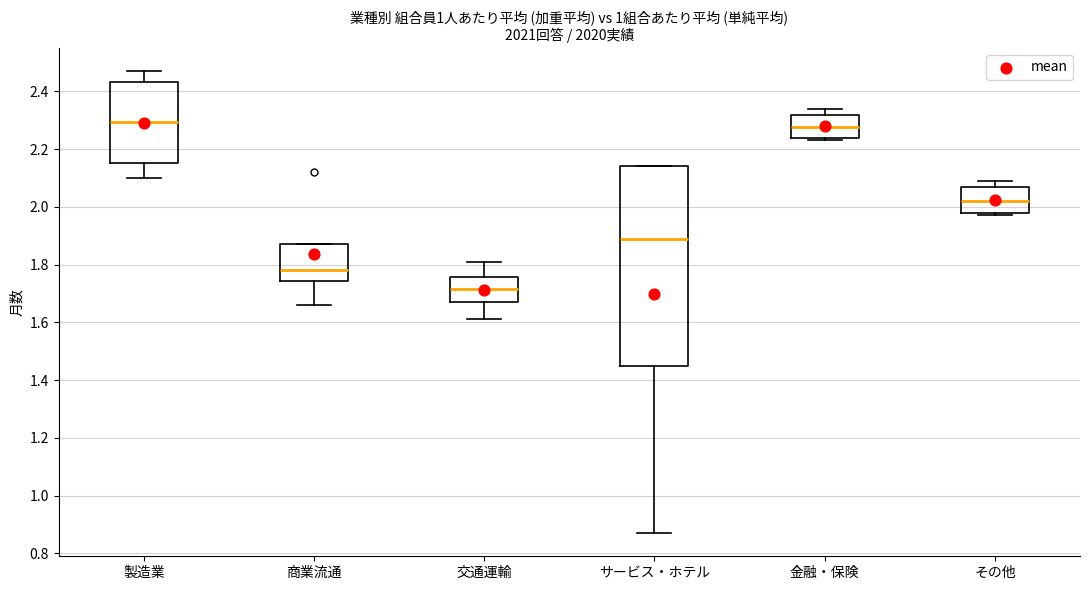

Which box has the lowest median line?

交通運輸